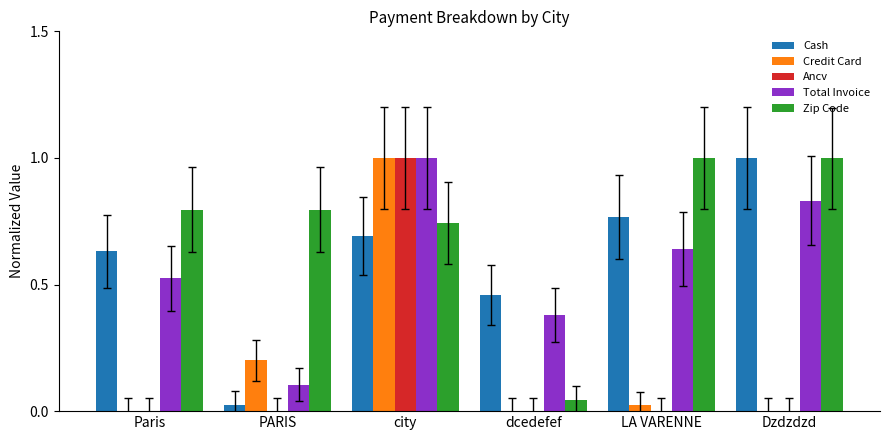

What is the greatest value displayed?

1.0